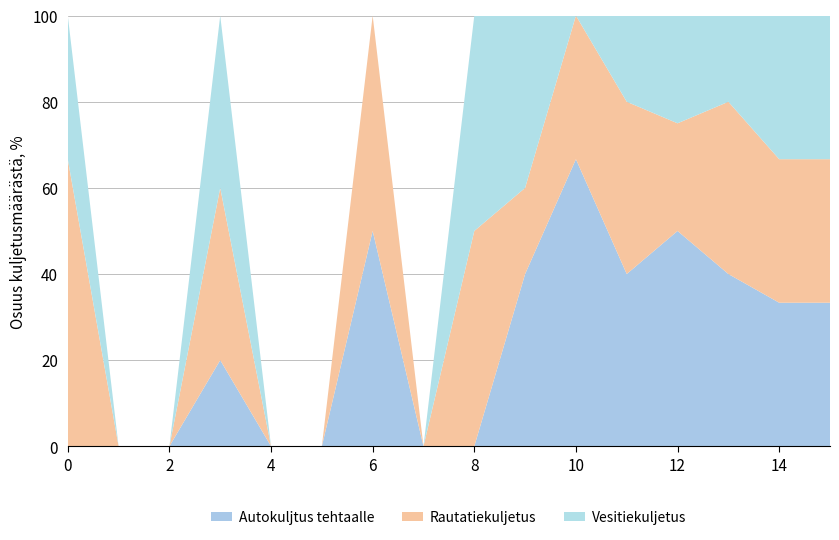

What is the maximum value for Autokuljtus tehtaalle?

66.7